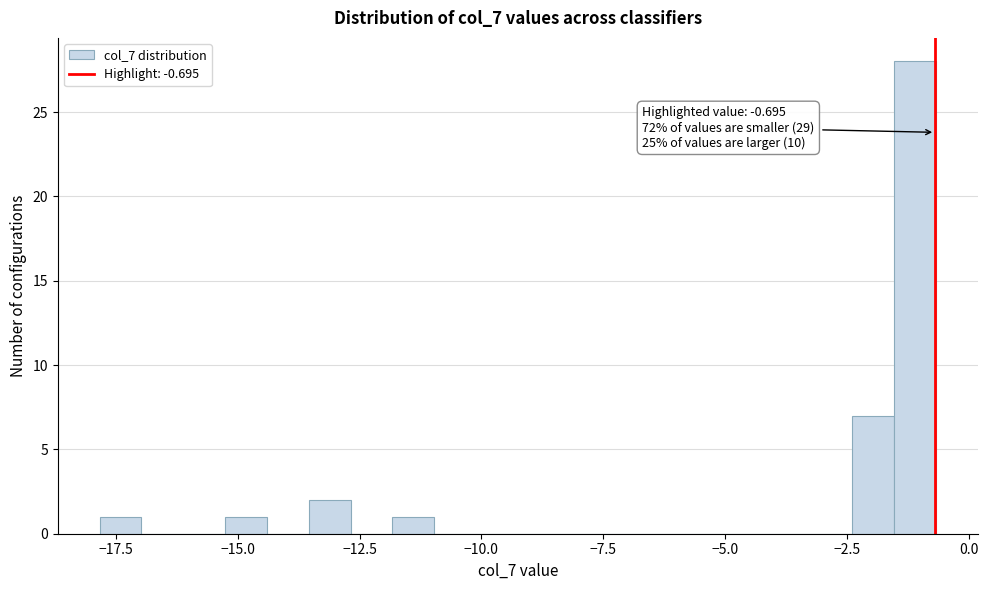

Read against the x-axis, roughly where is the centre of the tallest bar?

-1.0